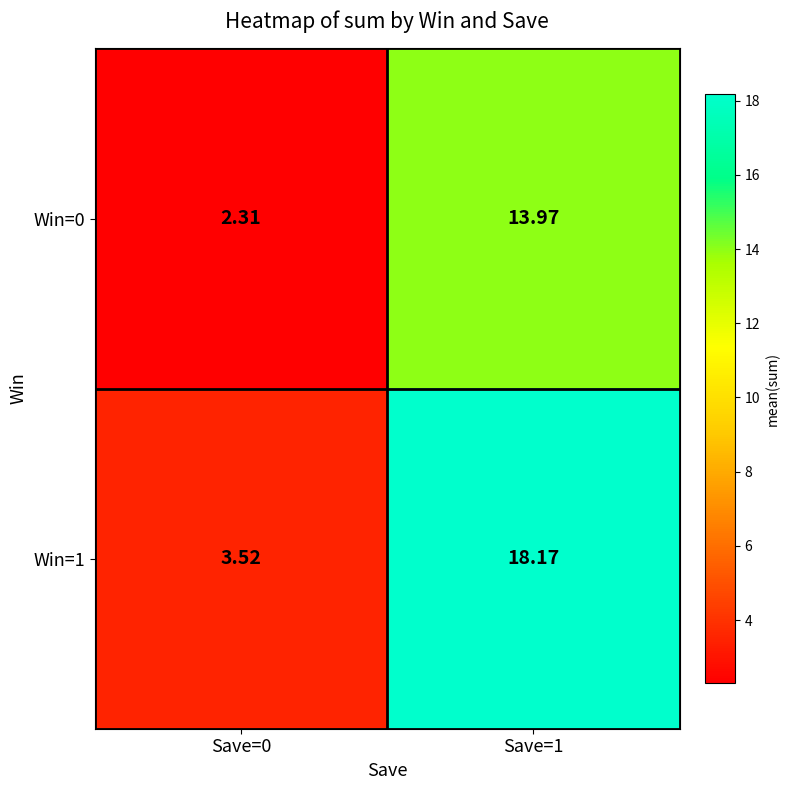

Rank the series by their average value, from lowest to highest.

Win=0, Win=1